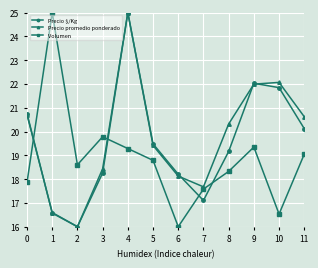

Reading left to right, list all the values displayed in this chart.

Precio $/Kg: 20.8	16.6	16.0	18.3	25.0	19.5	18.2	17.1	19.2	22.0	21.8	20.1
Precio promedio ponderado: 20.7	16.6	16.0	18.4	25.0	19.4	18.1	17.7	20.3	22.0	22.1	20.6
Volumen: 17.9	25.0	18.6	19.8	19.3	18.8	16.0	17.6	18.3	19.3	16.5	19.0